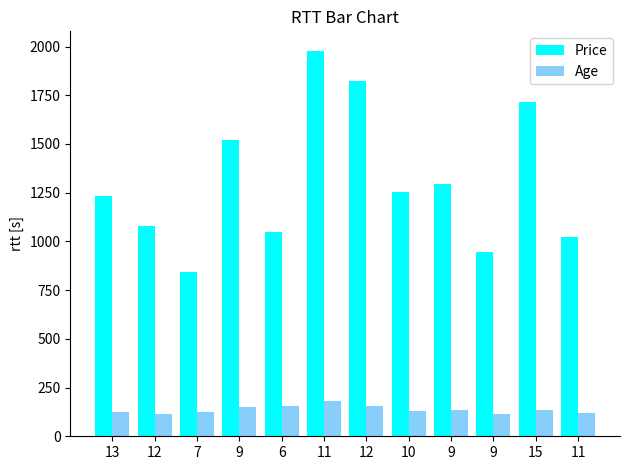

What is the total value across all series at 9?

1672